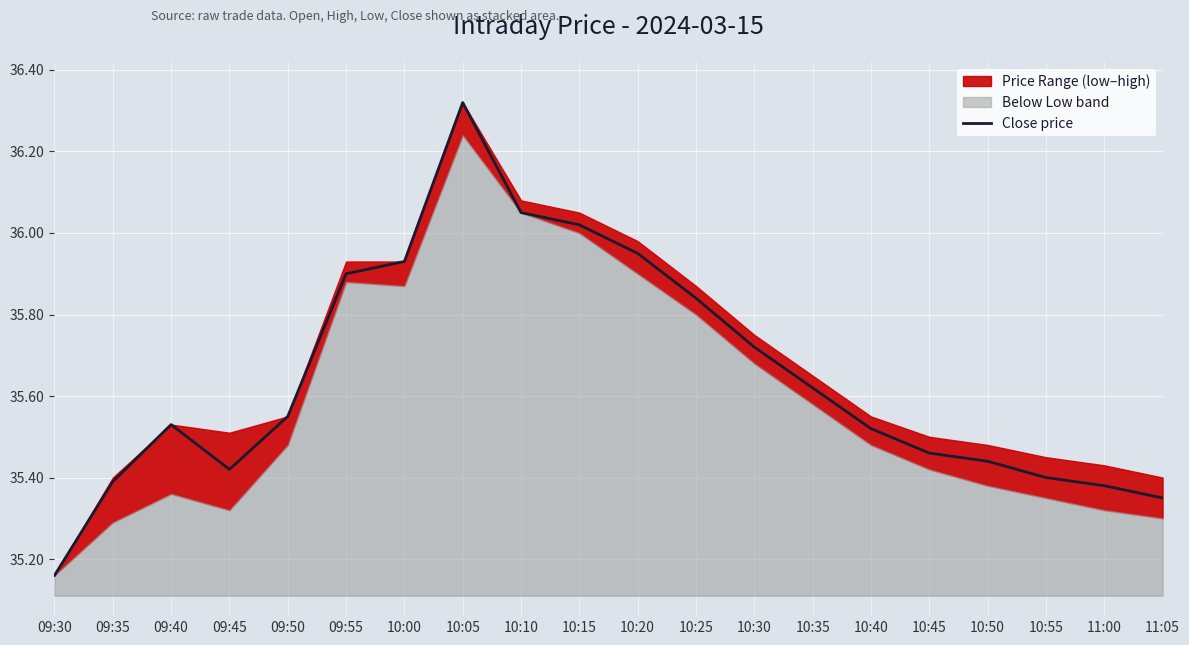

True or false: the data has more than 1 interior local peaks.

True